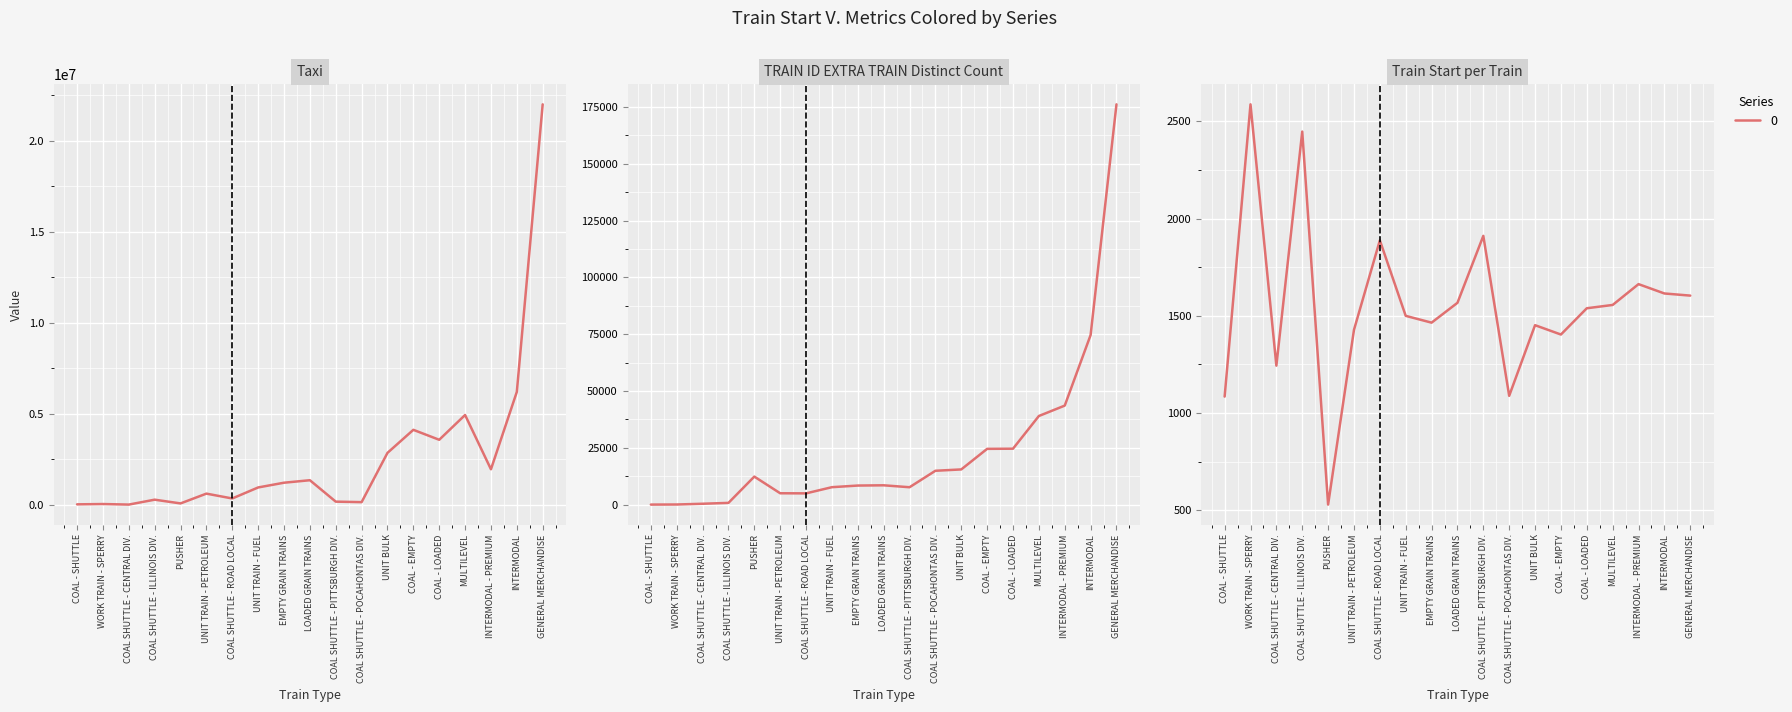

Rank the series by their maximum value, from highest to lowest.

Taxi, TRAIN ID EXTRA TRAIN Distinct Count, Train Start per Train